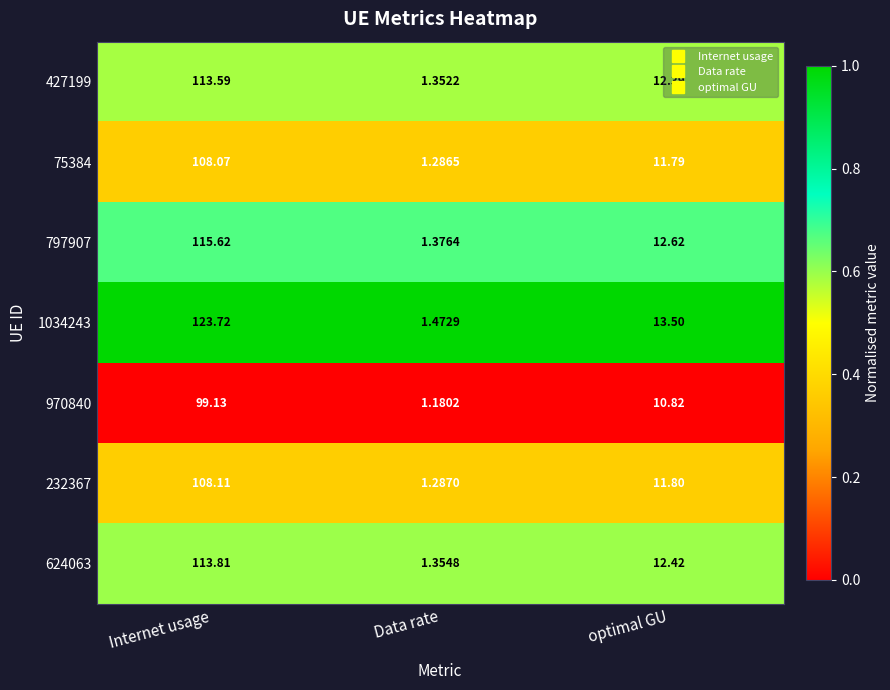

List the labels in order of 1034243 value, smallest first.

Data rate, optimal GU, Internet usage